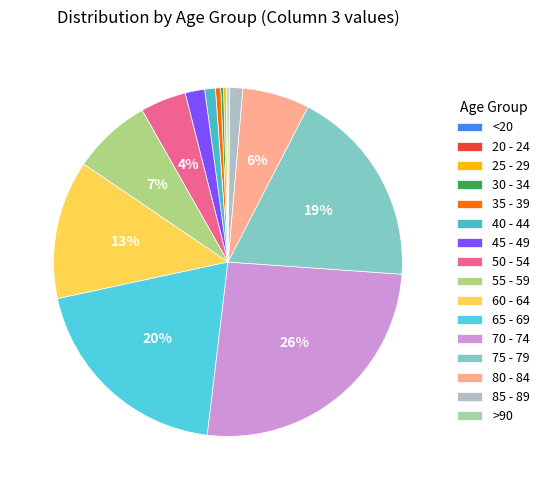

Which slice is the largest?

70 - 74